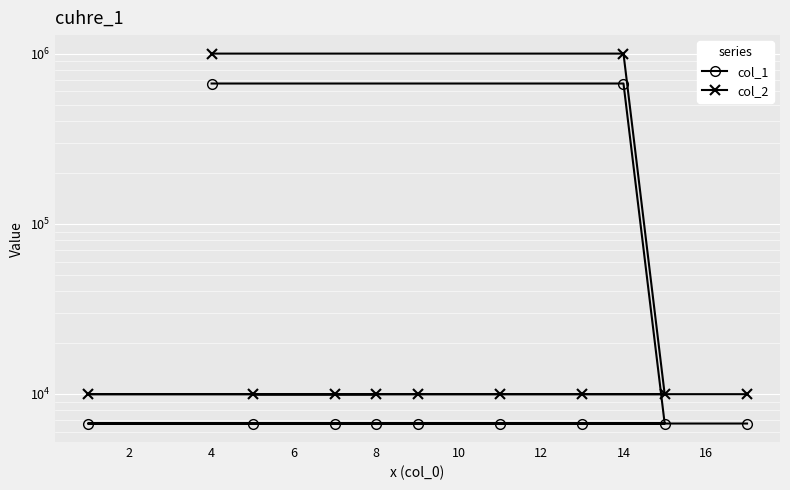

Which series has the widest spread of values?

col_2